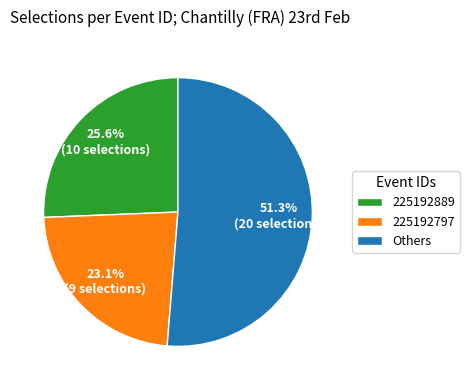

Which has a higher value, 225192889 or Others?

Others